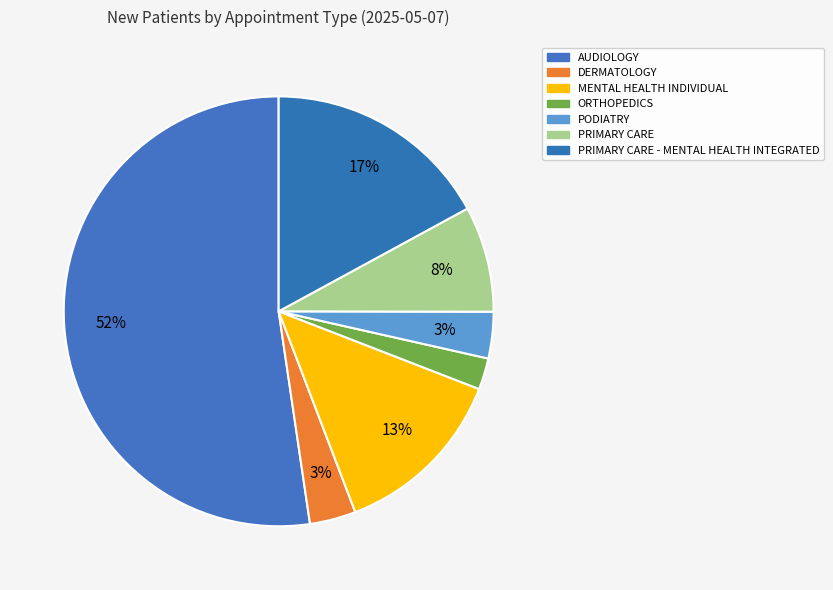

Which category has the biggest portion of the pie?

AUDIOLOGY